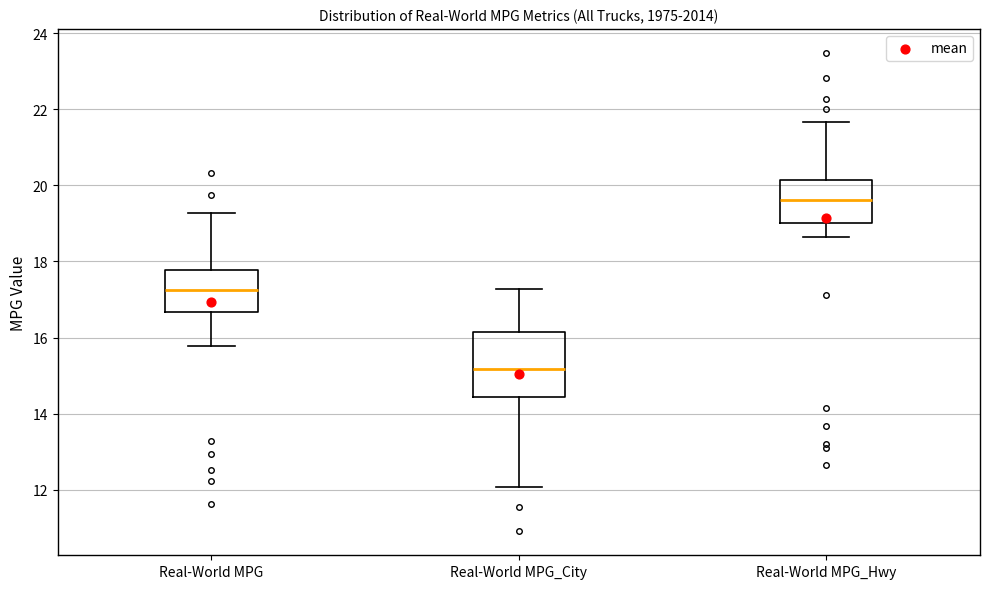

Reading left to right, read every box against the y-axis: the position of its median line, the range the box covers, and the ends of its whiskers. The values are not printed on the chart, so give them approximately, as read against the axis.

Real-World MPG: median 17.2, box 16.6 to 17.8, whiskers 15.8 to 19.2
Real-World MPG_City: median 15.2, box 14.4 to 16.2, whiskers 12.0 to 17.2
Real-World MPG_Hwy: median 19.6, box 19.0 to 20.2, whiskers 18.6 to 21.6